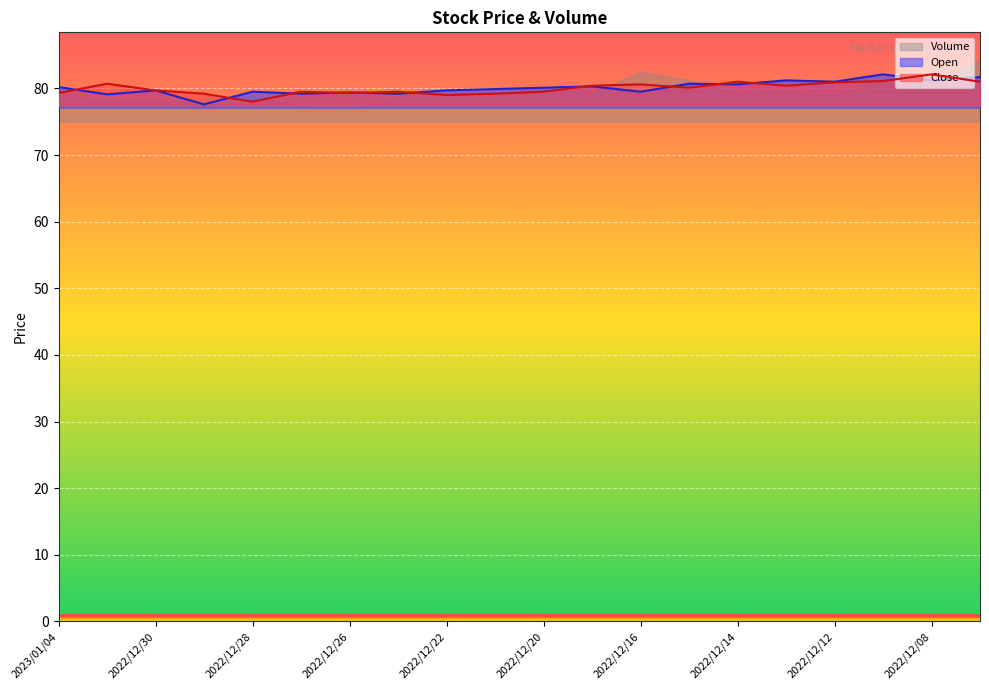

Rank the series at 2022/12/29 from highest to lowest value.

Close, Open